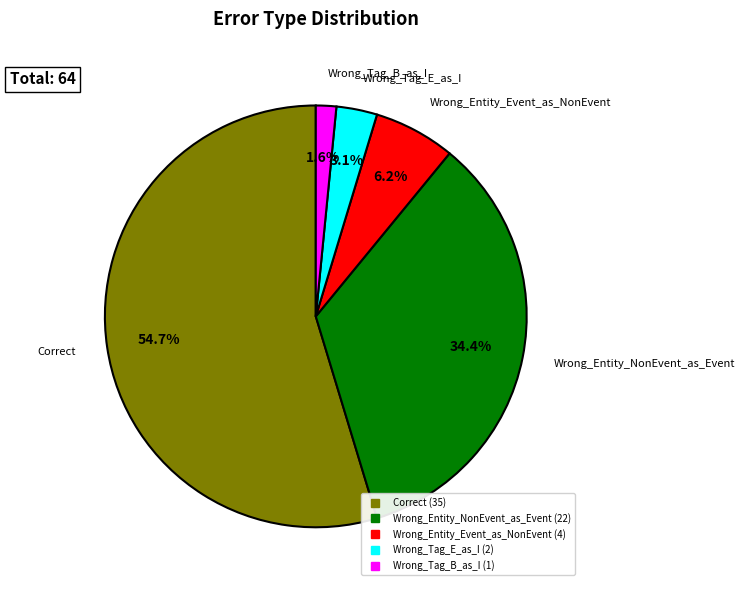

Does Wrong_Tag_E_as_I represent more than half of the total?

No